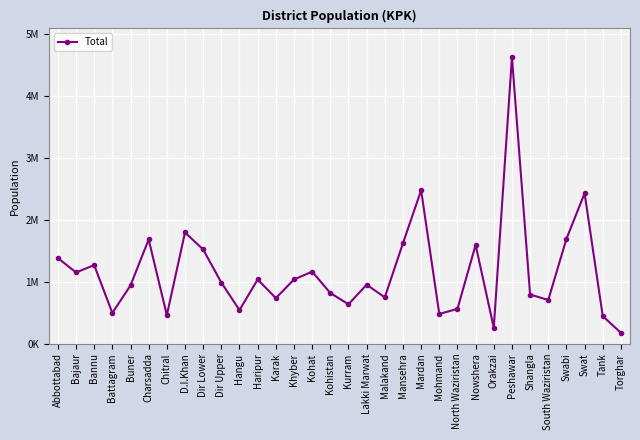

The value at Orakzai is 338090. True or false?

False